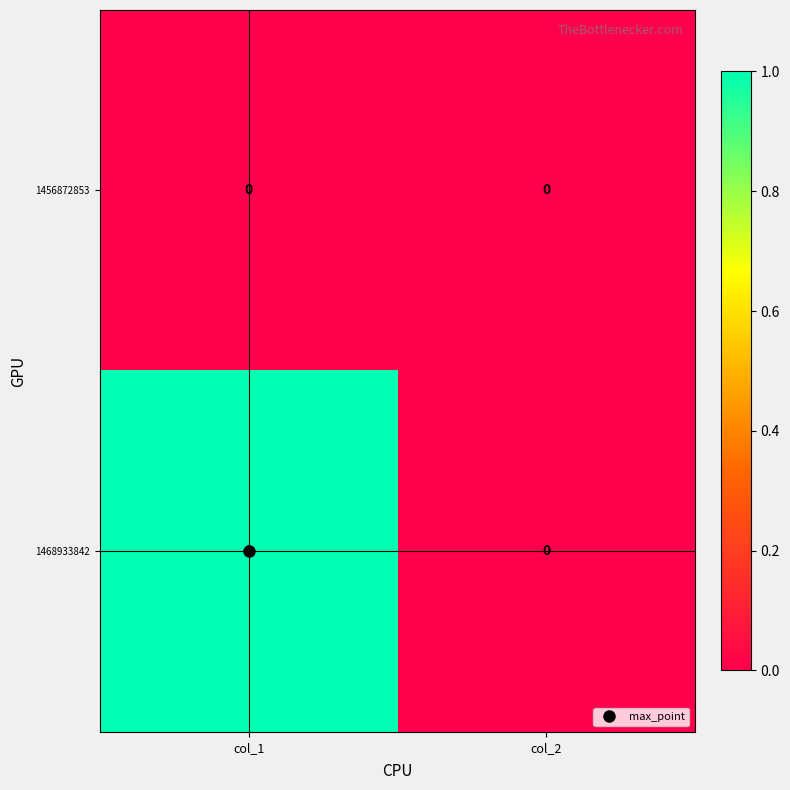

Which category has the highest value across all series?

col_1